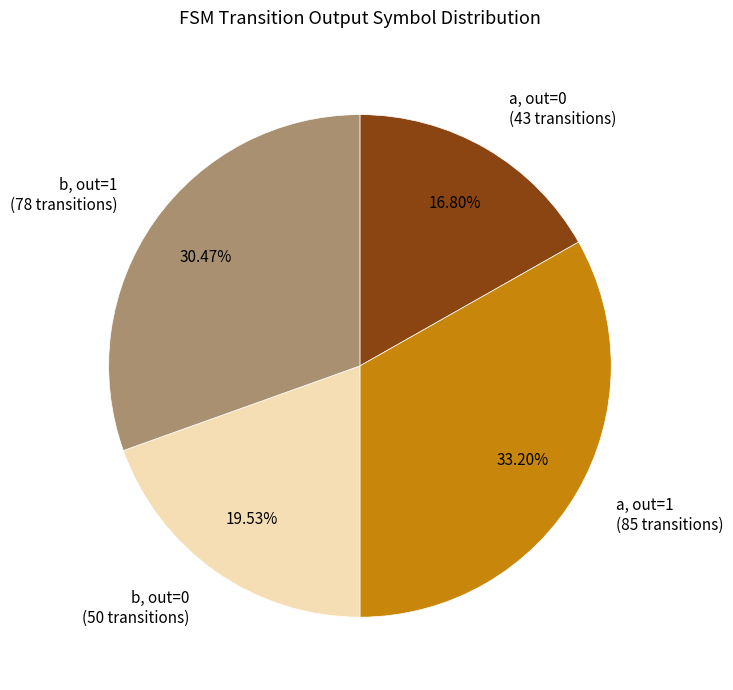

Count the number of slices in the pie.

4